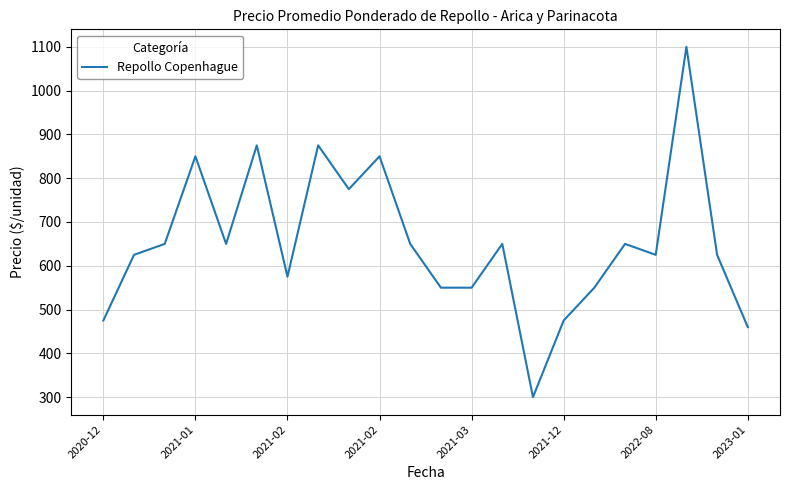

True or false: there are more than 2 points higher than both neighbors.

True